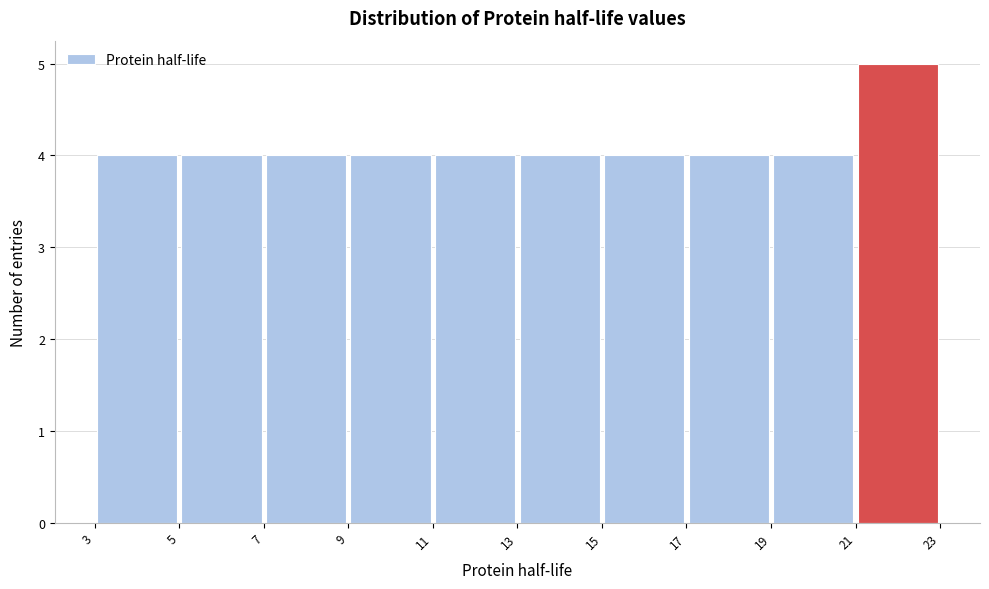

How tall is the bar that spans 3 to 5 on the x-axis? The values are not printed on the chart, so give them approximately, as read against the axis.

4